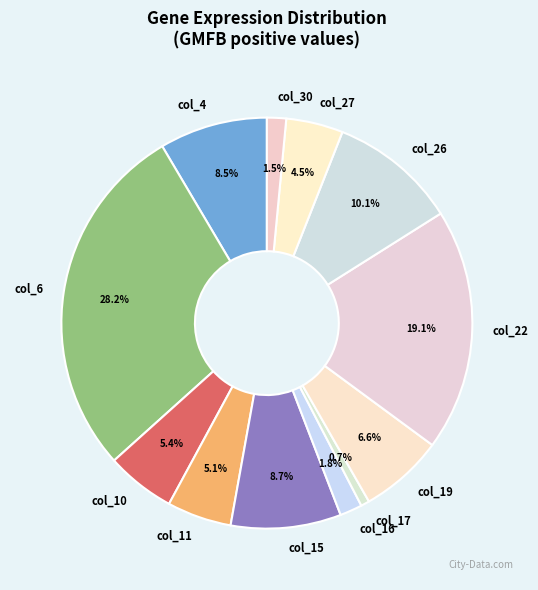

Is col_6 the majority of the pie?

No